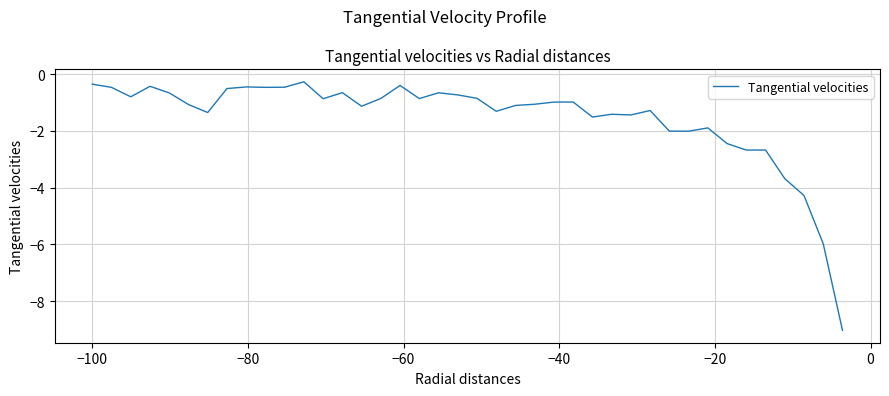

What is the difference between the maximum and minimum values?

8.8